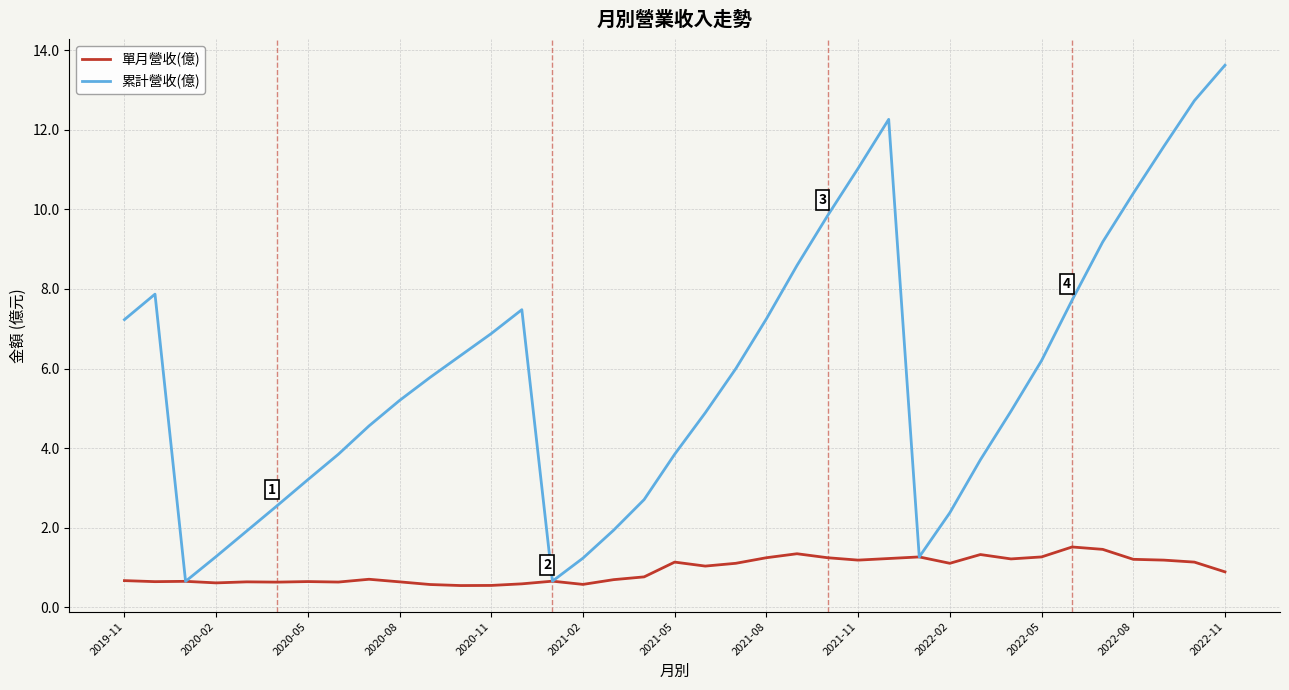

True or false: 累計營收(億) has more than 2 interior local peaks.

True